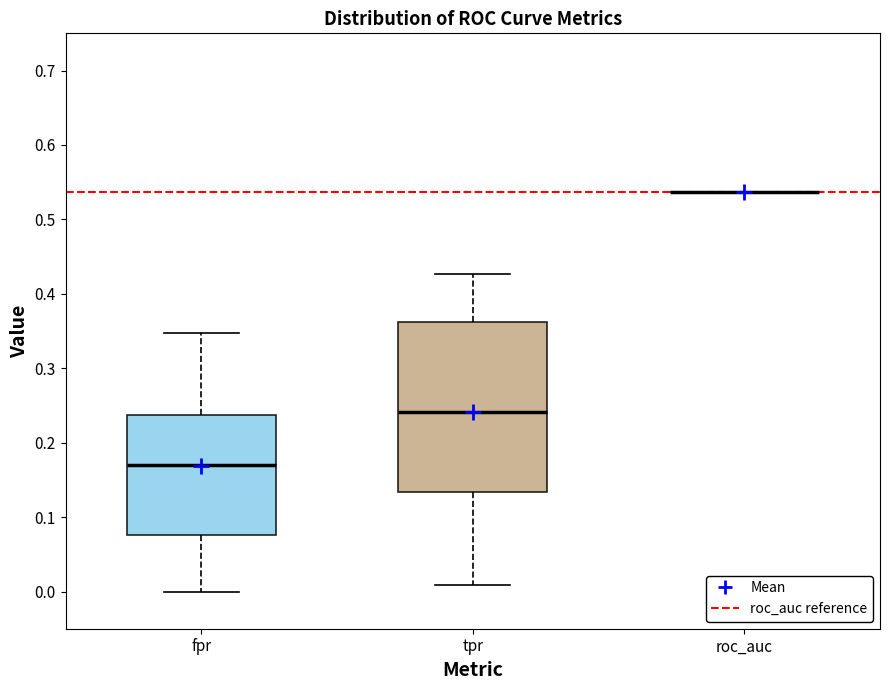

Reading left to right, read every box against the y-axis: the position of its median line, the range the box covers, and the ends of its whiskers. The values are not printed on the chart, so give them approximately, as read against the axis.

fpr: median 0.17, box 0.08 to 0.24, whiskers 0.00 to 0.35
tpr: median 0.24, box 0.13 to 0.36, whiskers 0.01 to 0.43
roc_auc: box collapsed to a line at 0.54, whiskers 0.54 to 0.54